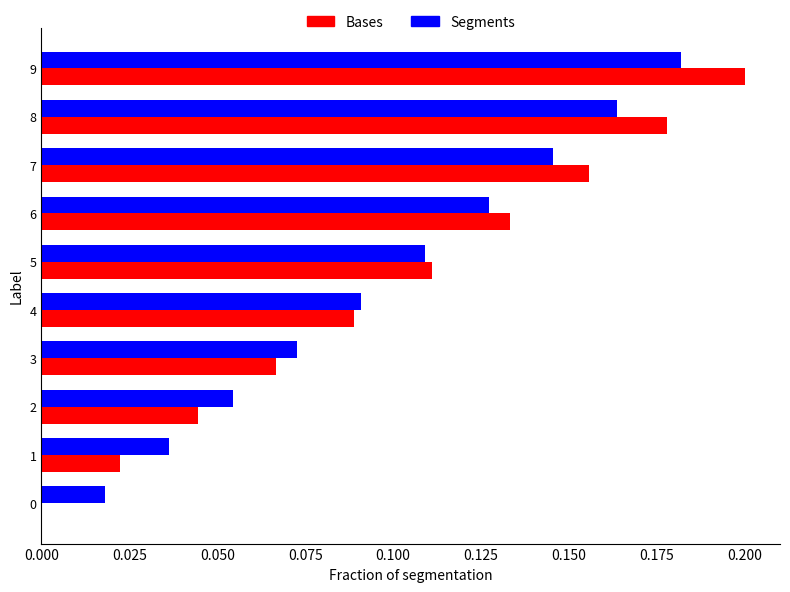

Which category has the highest value across all series?

9